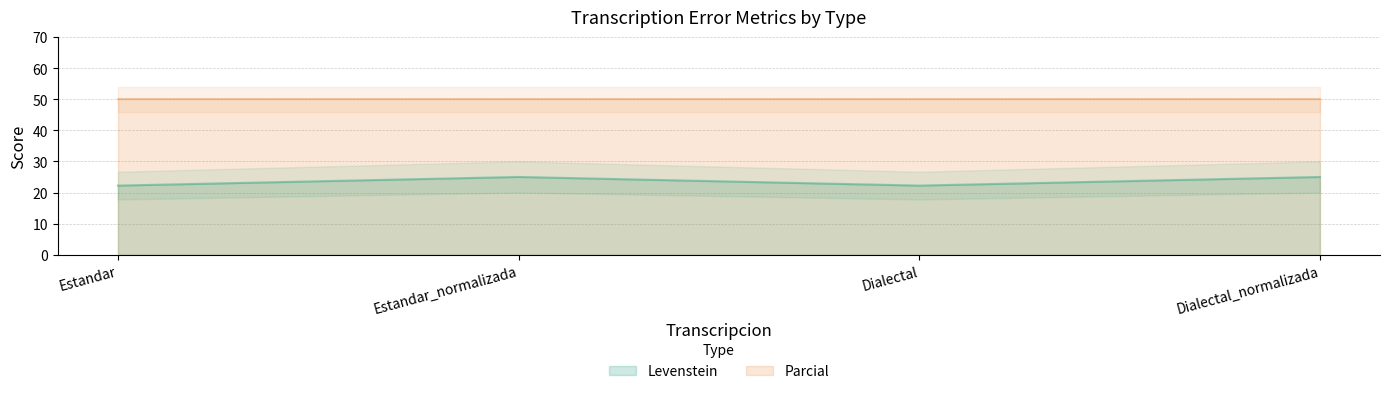

True or false: the data has more than 0 interior local peaks.

True